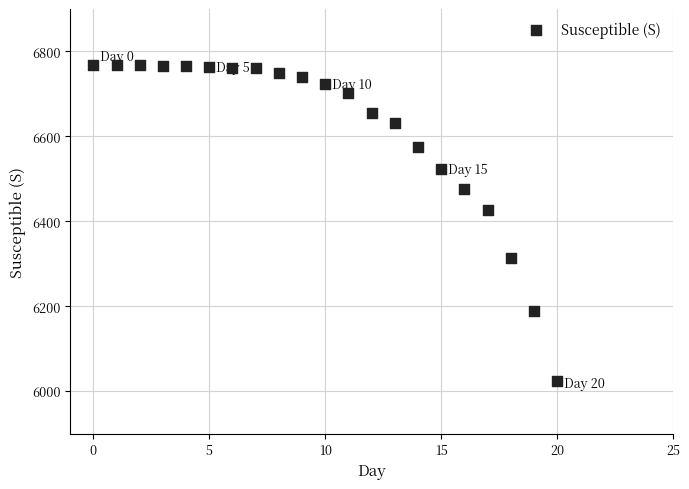

What Y value in the scatter plot is closest to 6395?

6427